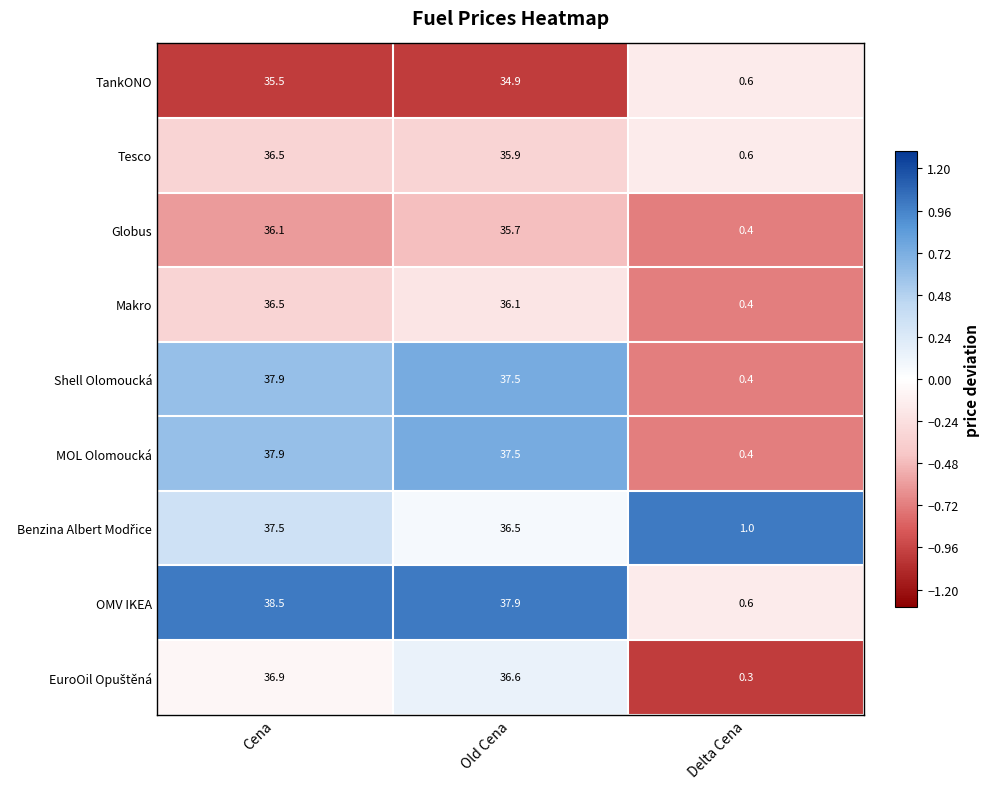

What is the approximate value of Makro at Old Cena?

36.1